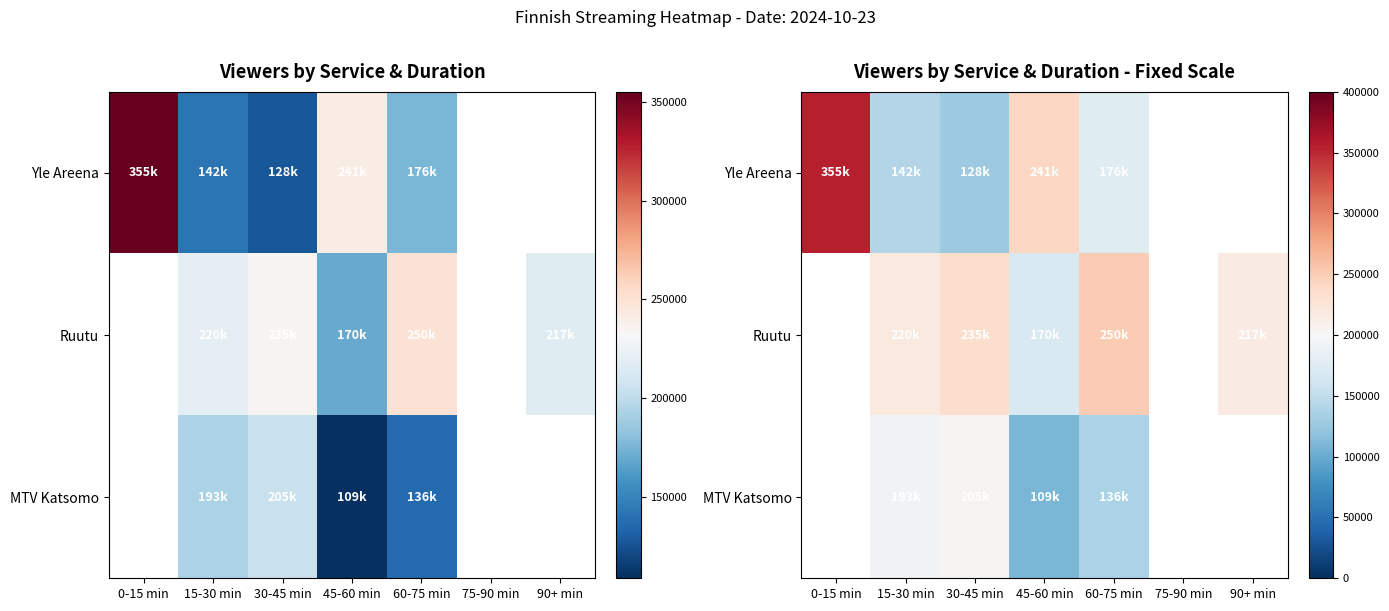

The Yle Areena series shows 241000.0 at 45-60 min. True or false?

True